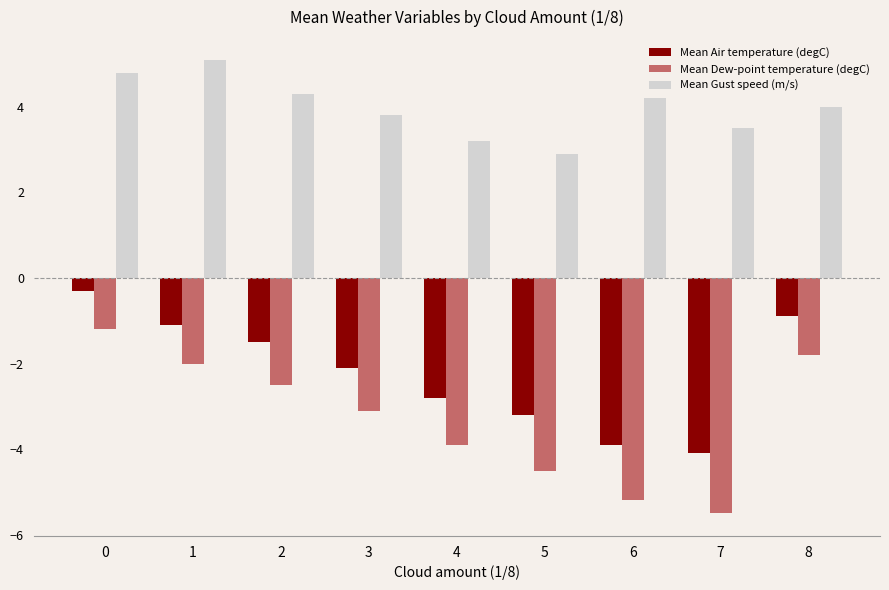

At 0, list the series in order from largest to smallest.

Mean Gust speed (m/s), Mean Air temperature (degC), Mean Dew-point temperature (degC)